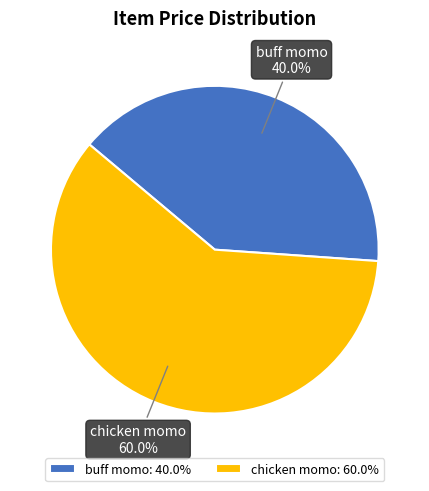

Do buff momo and chicken momo together represent more than half of the pie?

Yes